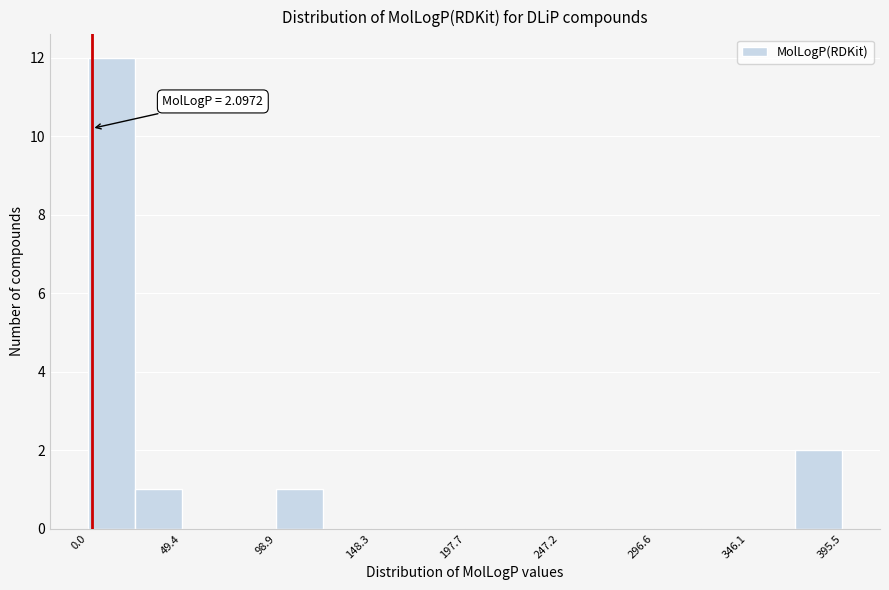

Over which range of the x-axis is the bar tallest?

0 to 25